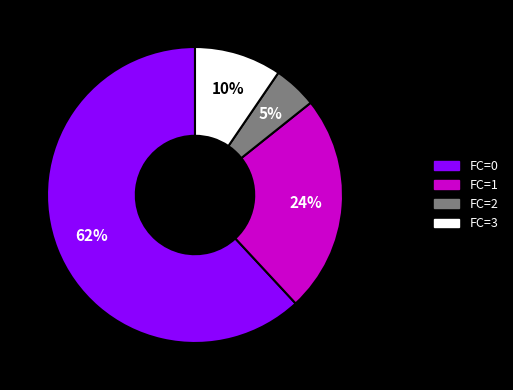

To the nearest percent, what is the average slice percentage?

25%